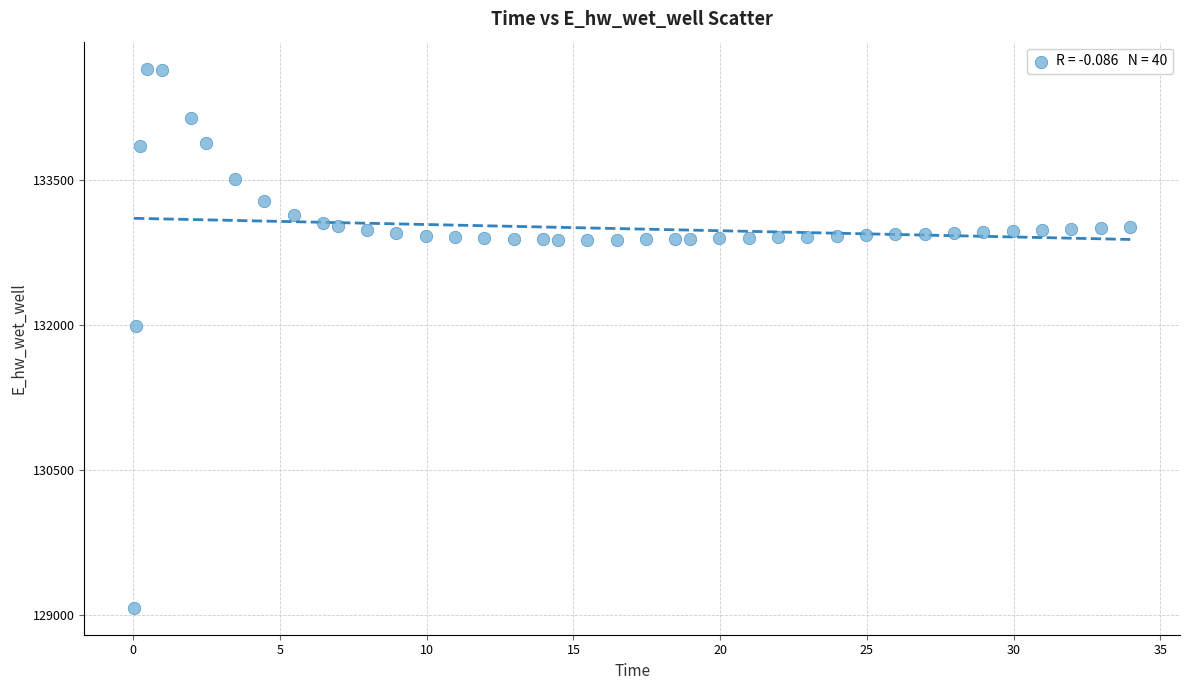

What is the range of X values (max minus min)?

33.9